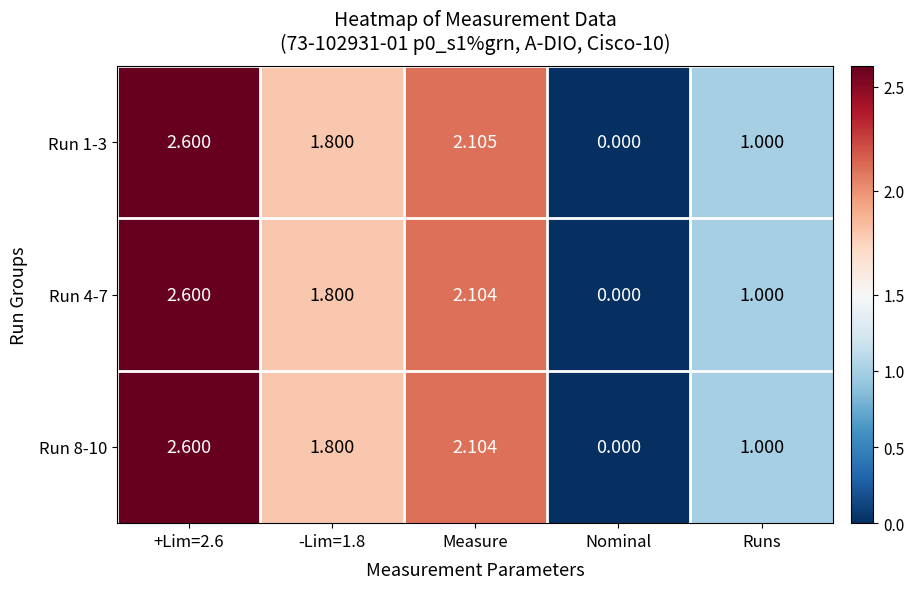

How many values in the Run 1-3 series are below 1?

1